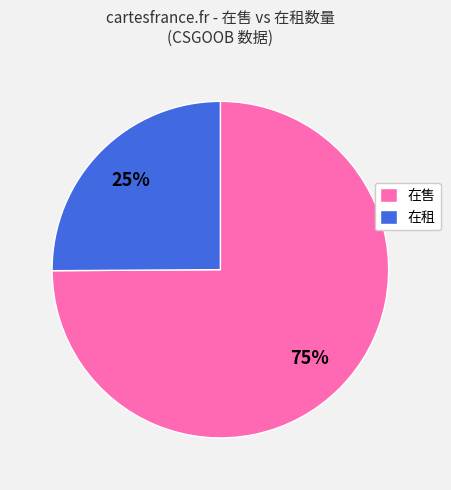

Does 在售 represent more than half of the total?

Yes